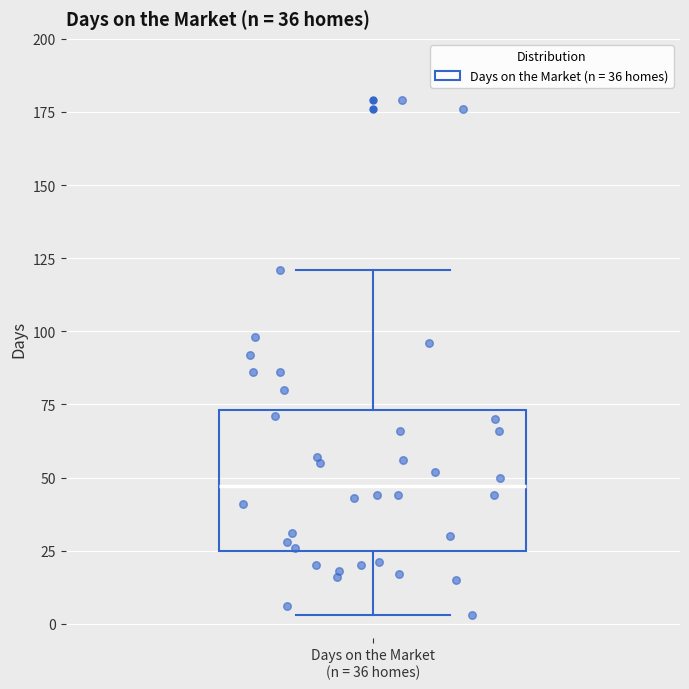

Where is the lower edge of the box for Days on the Market (n = 36 homes) on the y-axis? The values are not printed on the chart, so give them approximately, as read against the axis.

25